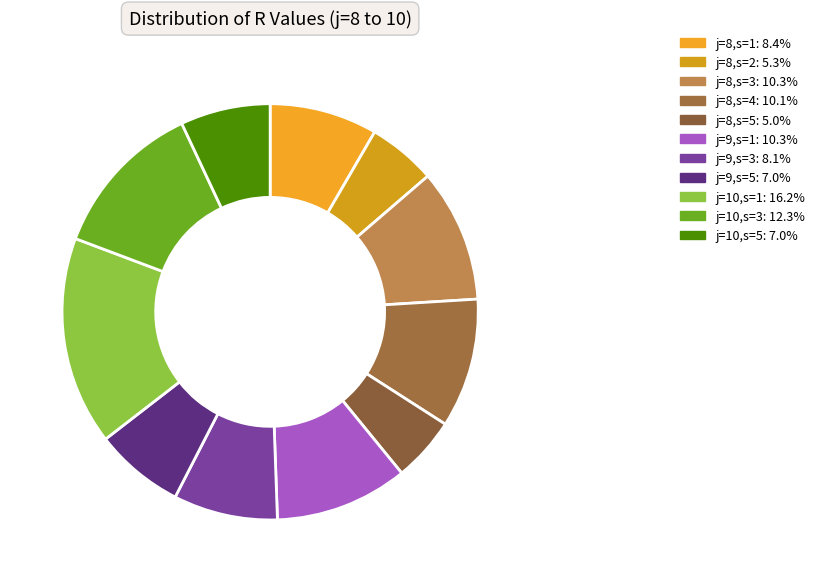

Do j=8,s=4 and j=10,s=5 together represent more than half of the pie?

No